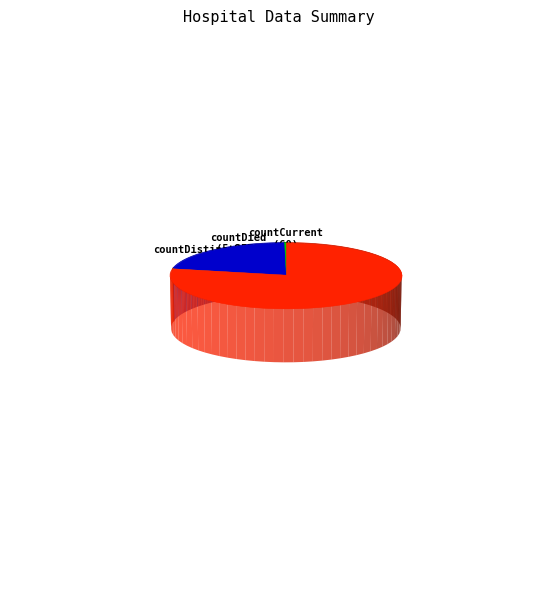

How many slices are in this pie chart?

5